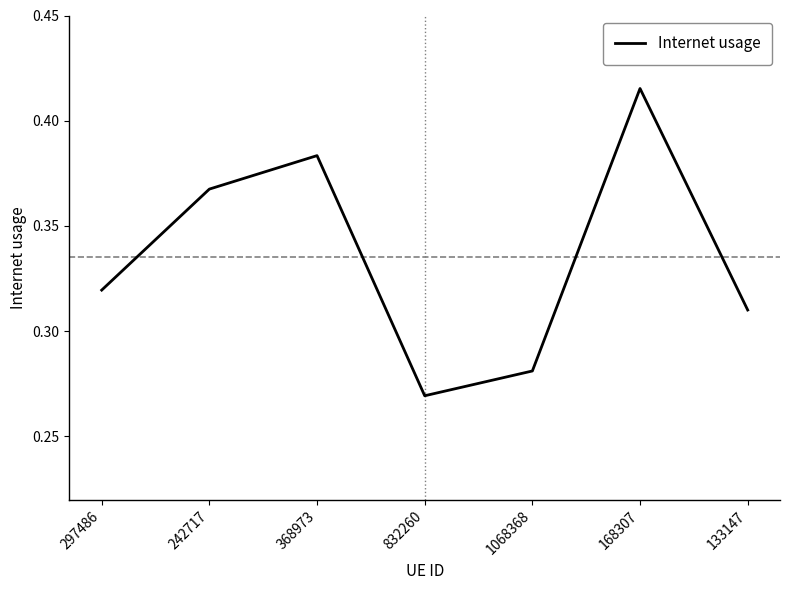

The chart shows a value of 0.4 at 832260. True or false?

False